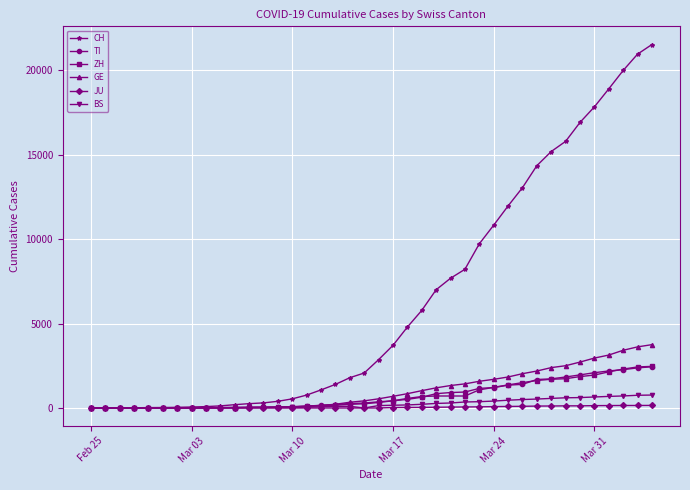

Which series has the largest total across all categories?

CH